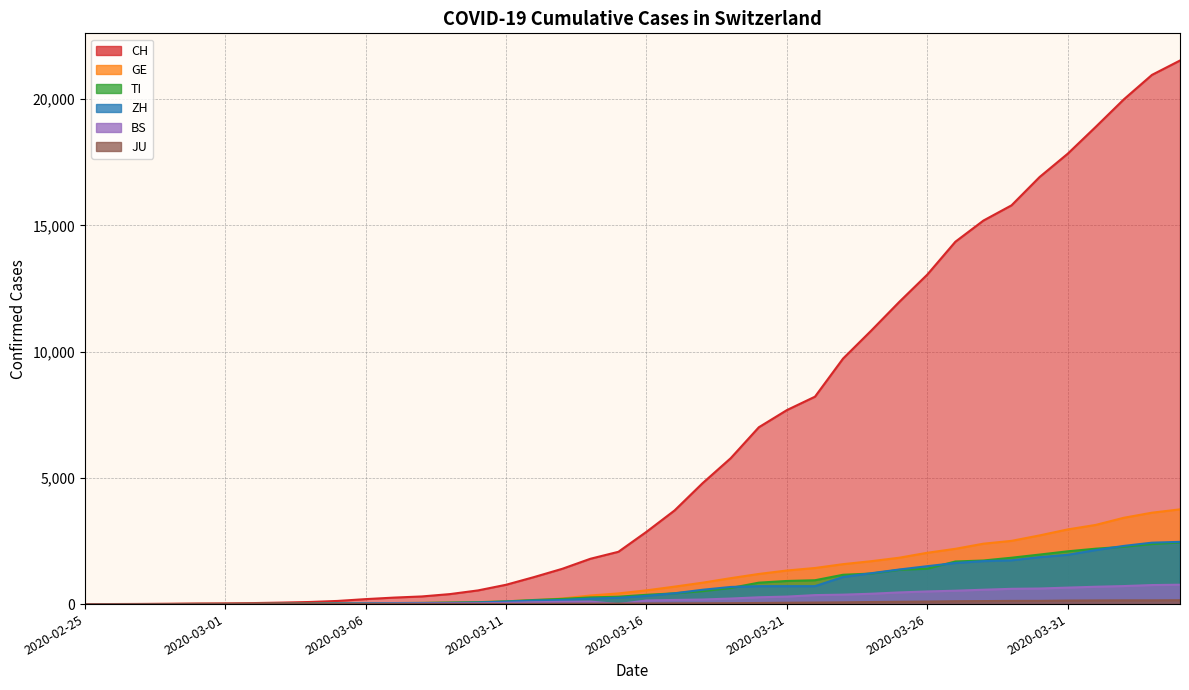

How many values in JU are above zero?

38